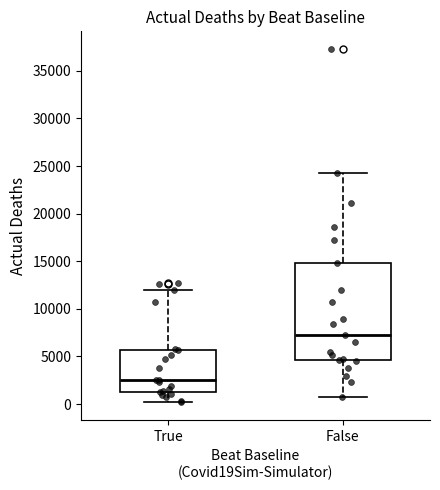

Which box's median line is the lowest?

True